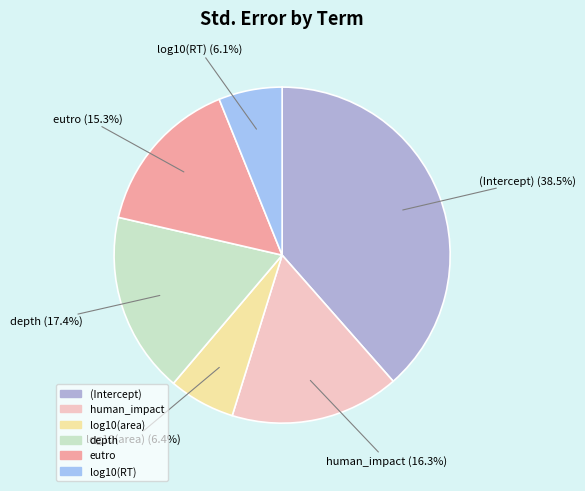

Which slice is the largest?

(Intercept)